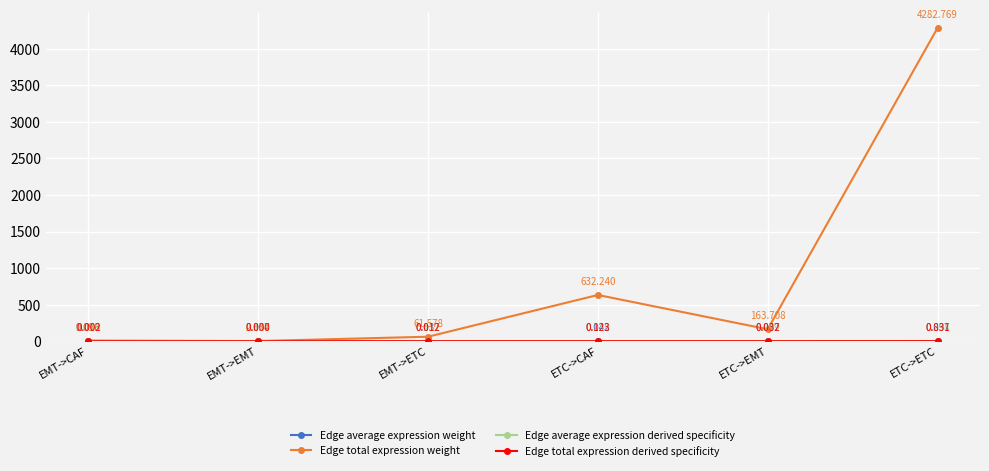

What is the label of the 3rd point from the left?

EMT->ETC